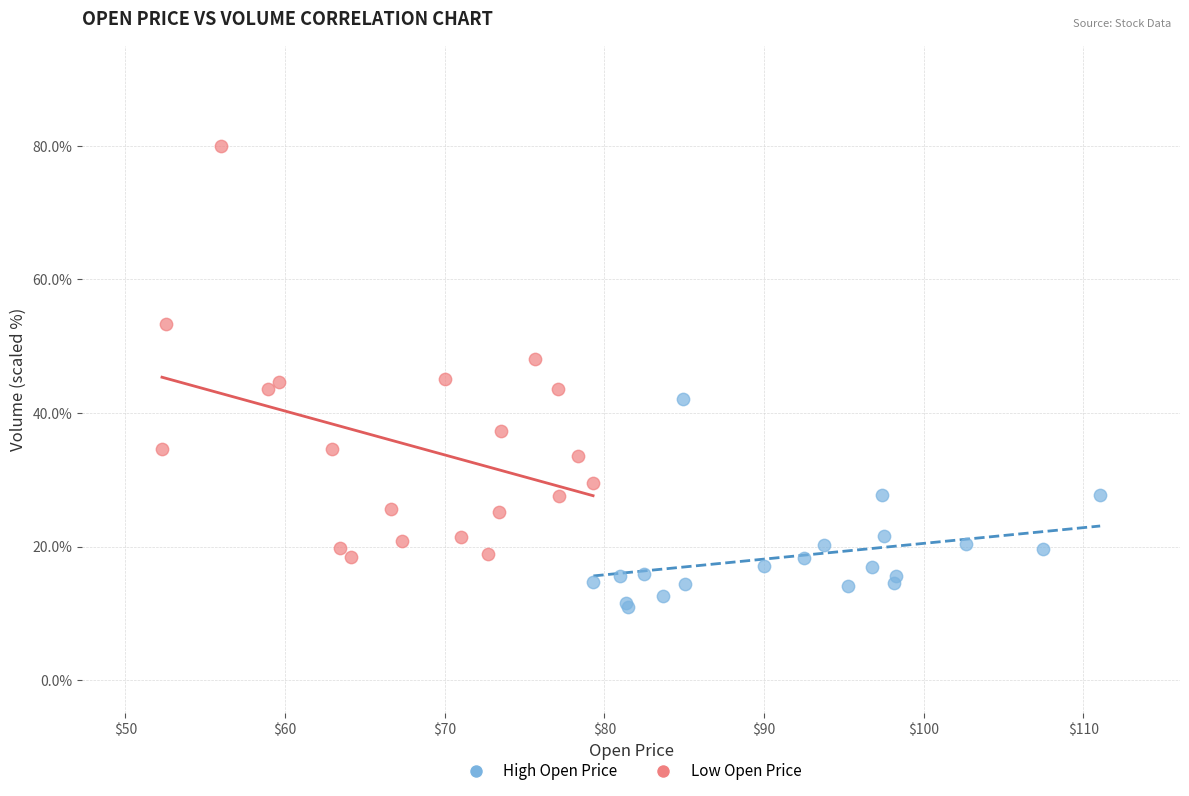

What are all the series names shown in the legend?

High Open Price, Low Open Price